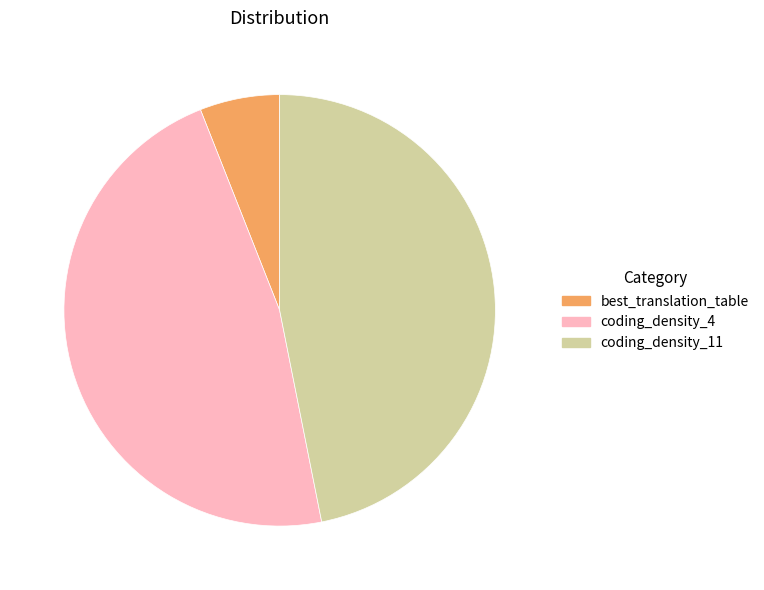

What percentage is the best_translation_table slice, to the nearest percent?

6%